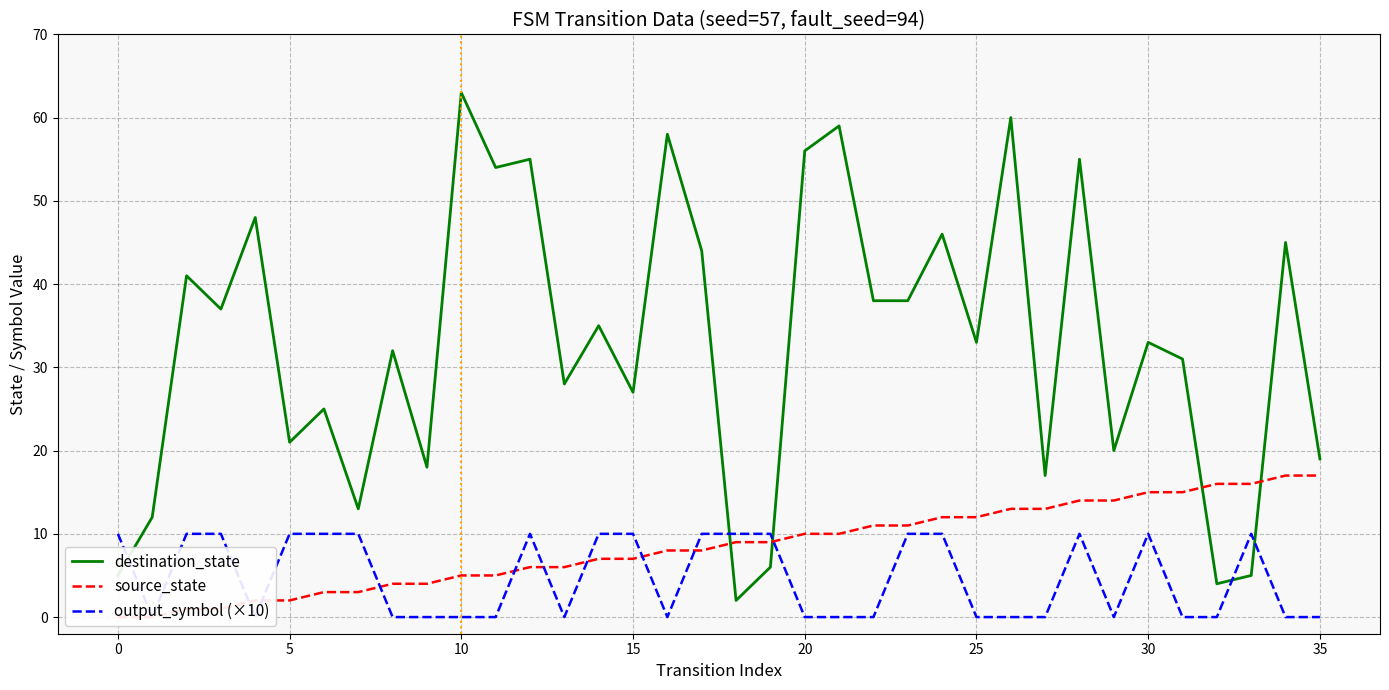

After their last crossing, which series has the higher values: source_state or destination_state?

destination_state